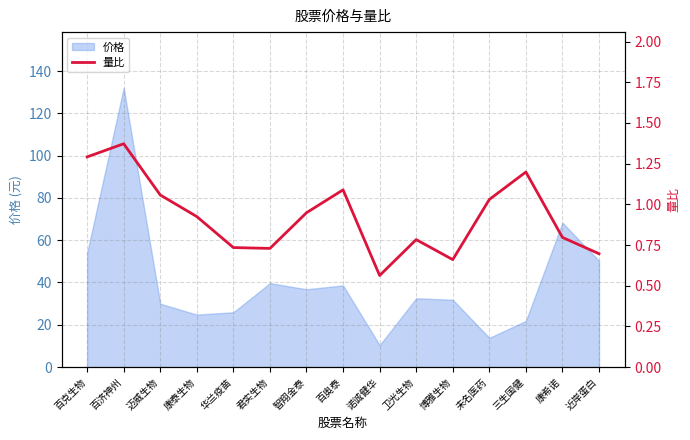

Approximately how many times larger is the value at 百克生物 compared to 百济神州?

0.9